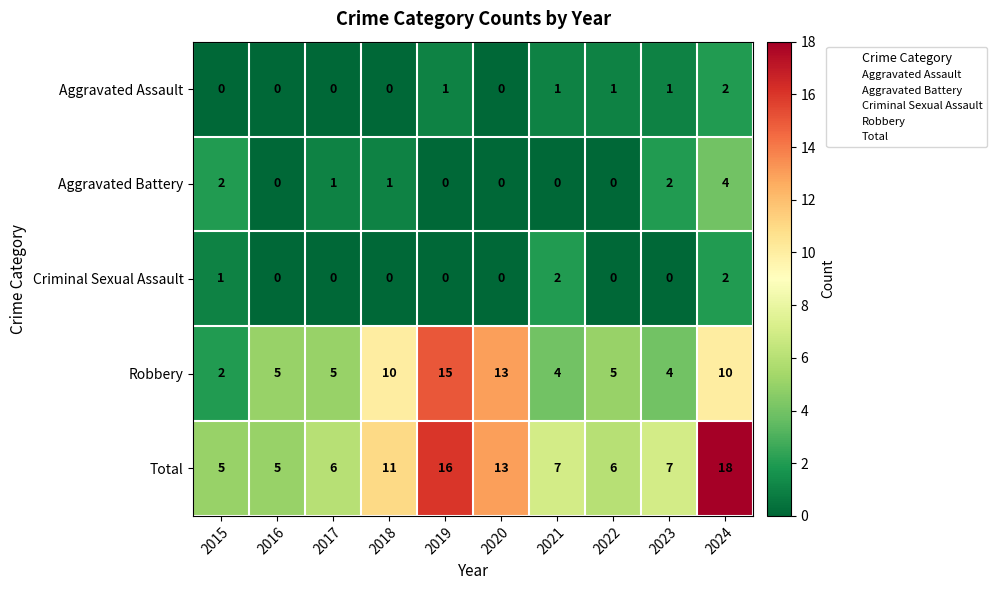

At which category does the chart reach its peak across all series?

2024